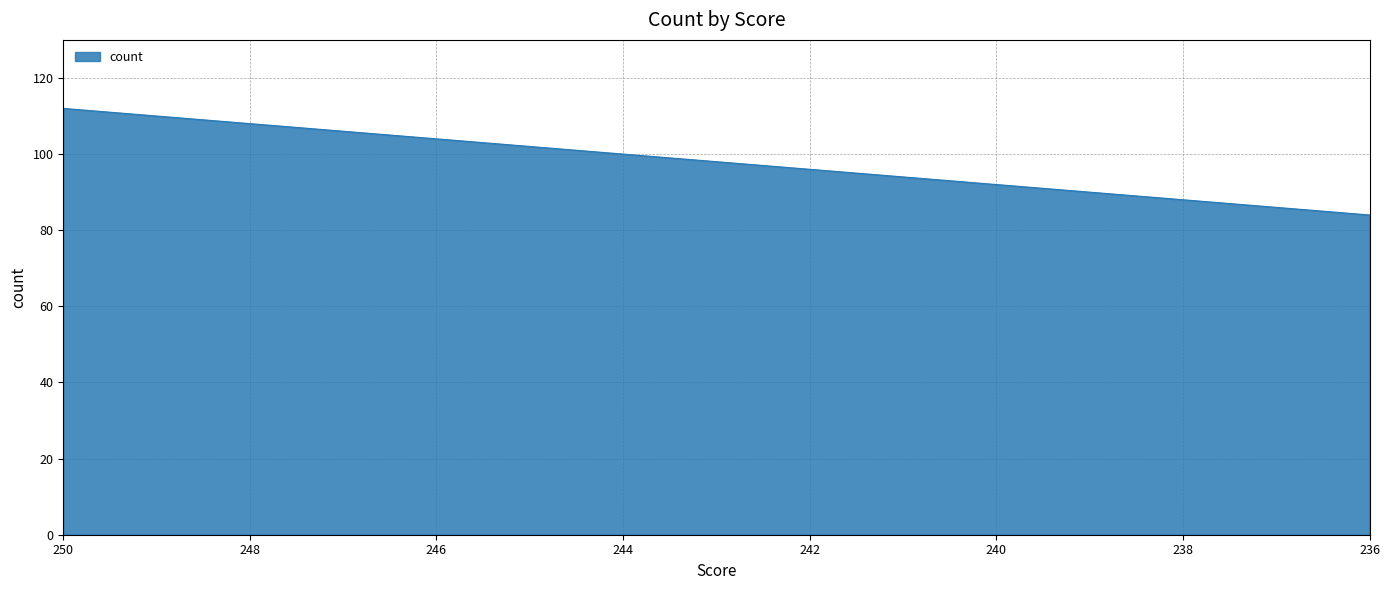

Reading left to right, list all the values displayed in this chart.

250=112	249=110	248=108	247=106	246=104	245=102	244=100	243=98	242=96	241=94	240=92	239=90	238=88	237=86	236=84